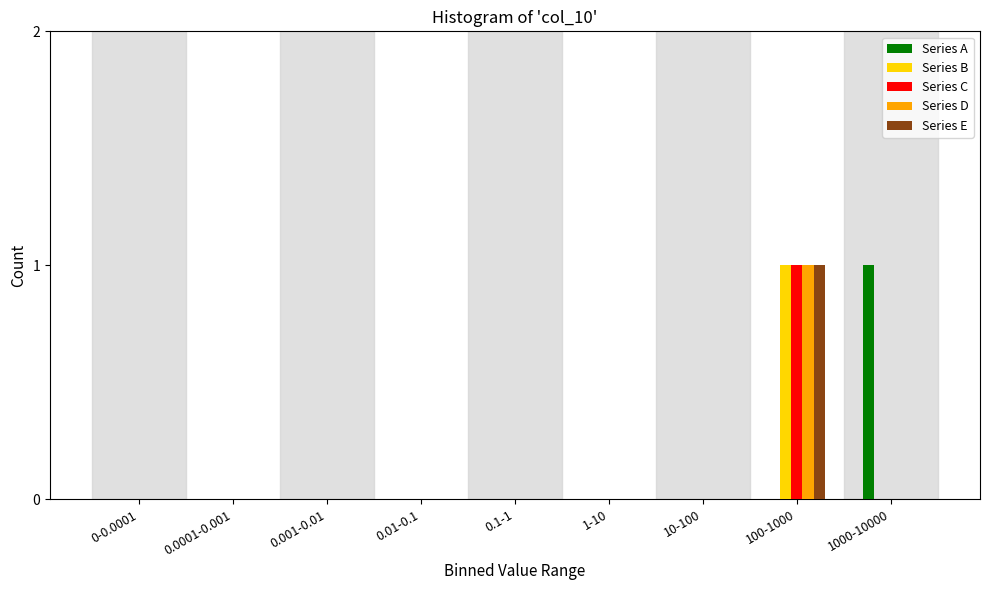

Is it true that Series D equals 0 at 10-100?

True